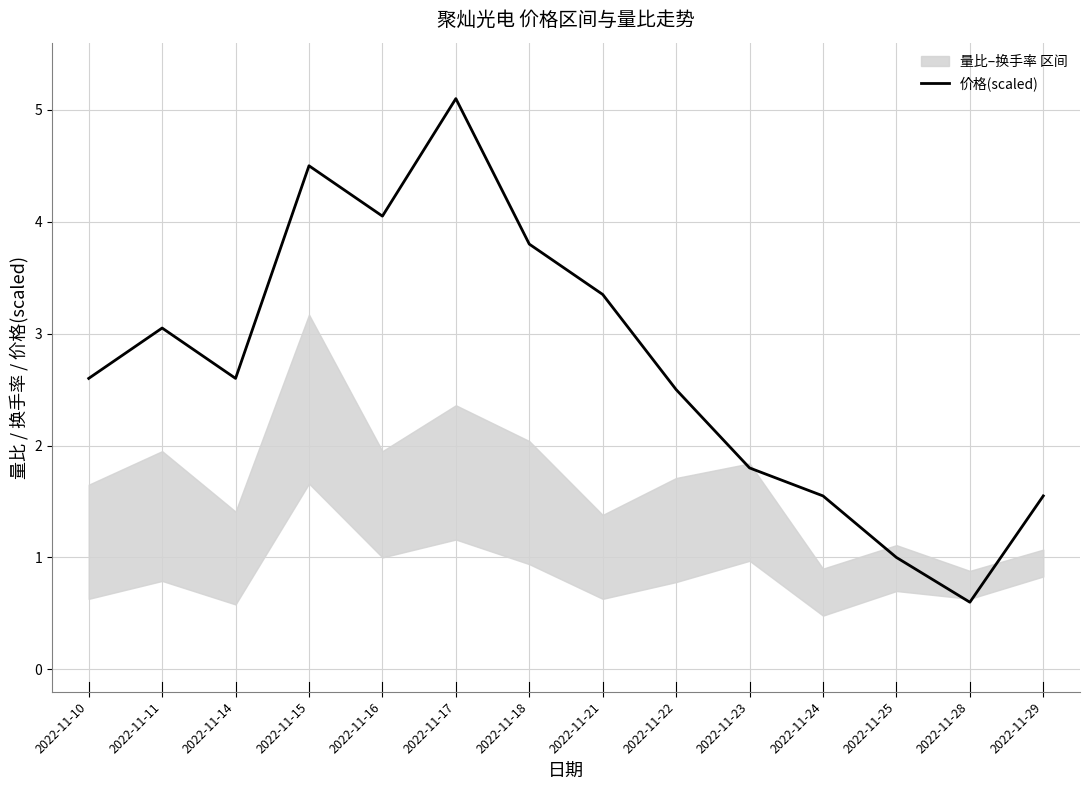

At which label is the value closest to 2?

2022-11-23